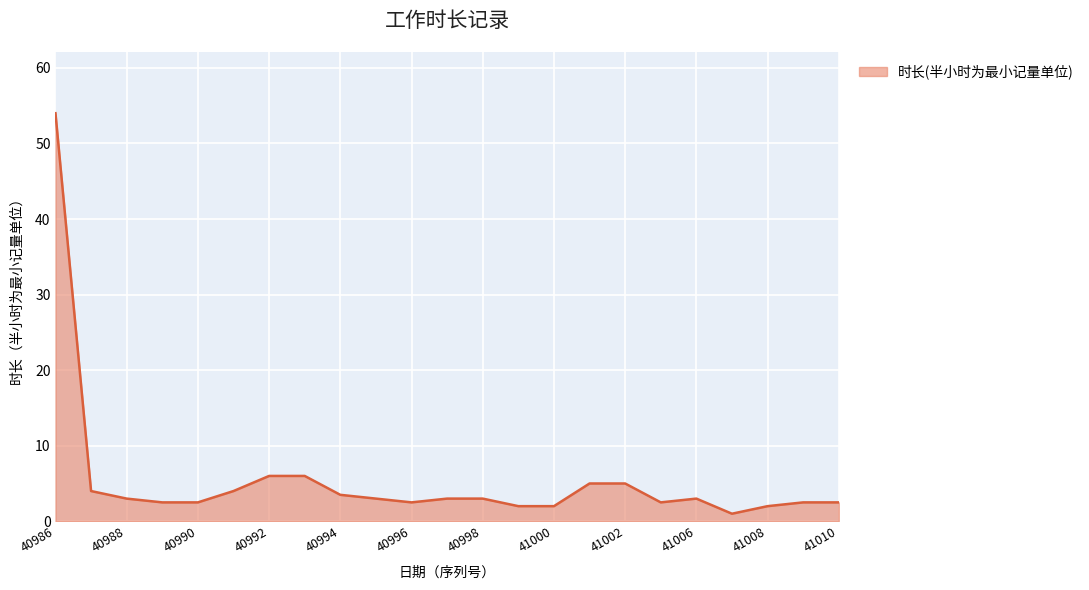

What is the maximum value shown in the chart?

54.0